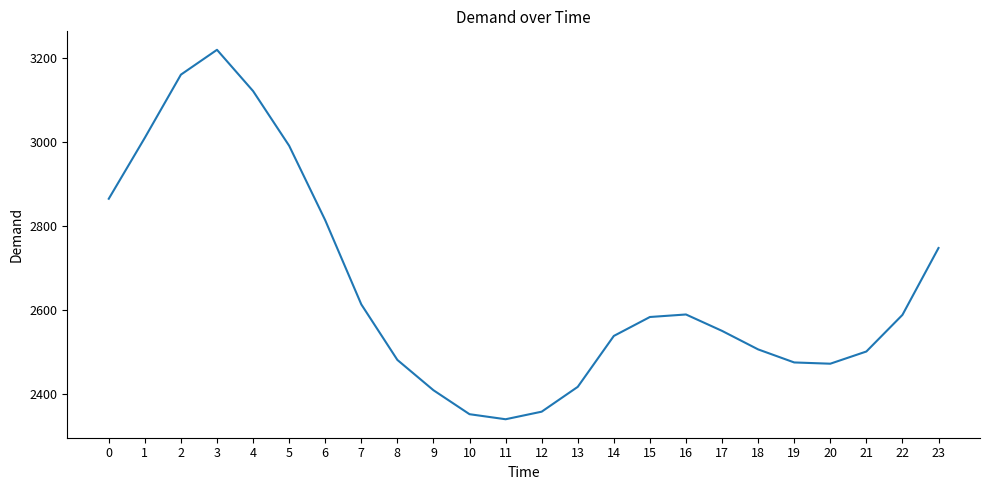

Read the value at 17, to the nearest 10.

2550